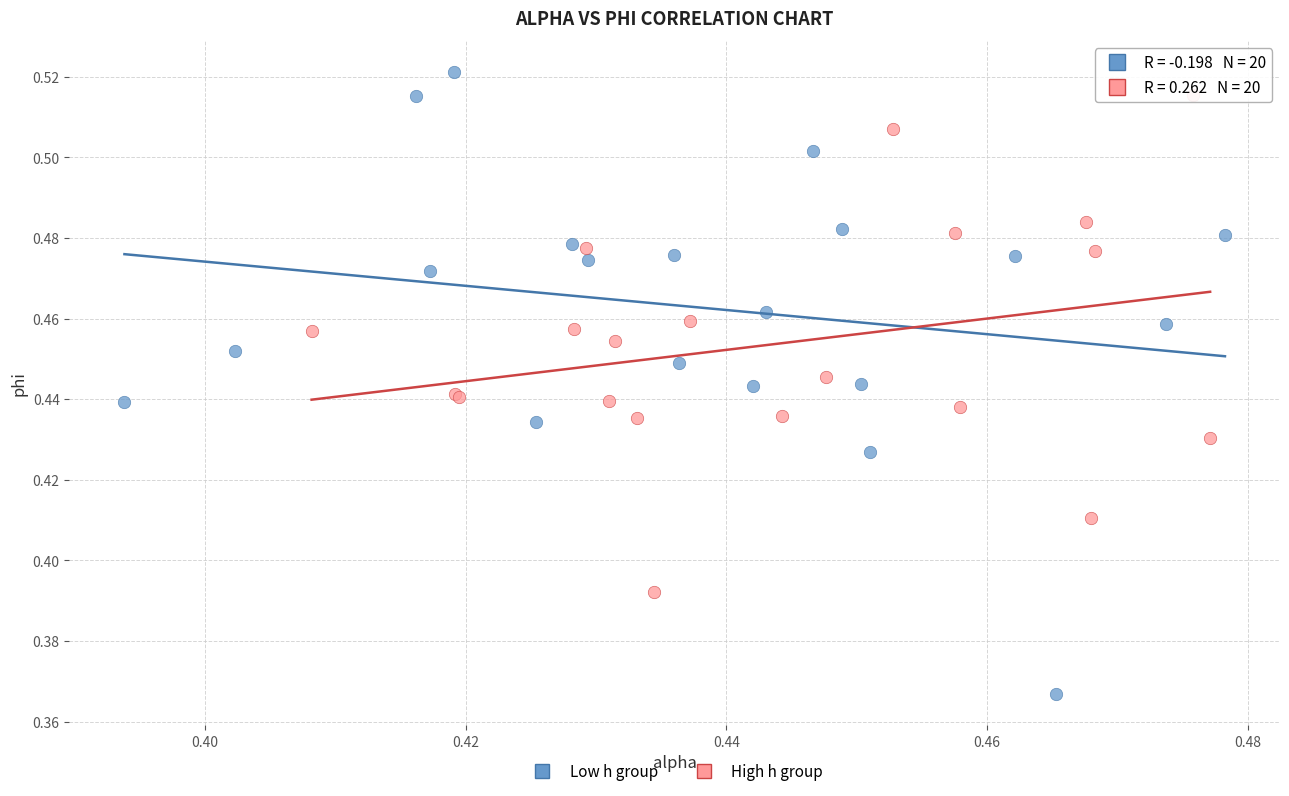

Which series contains the lowest Y value?

Low h group